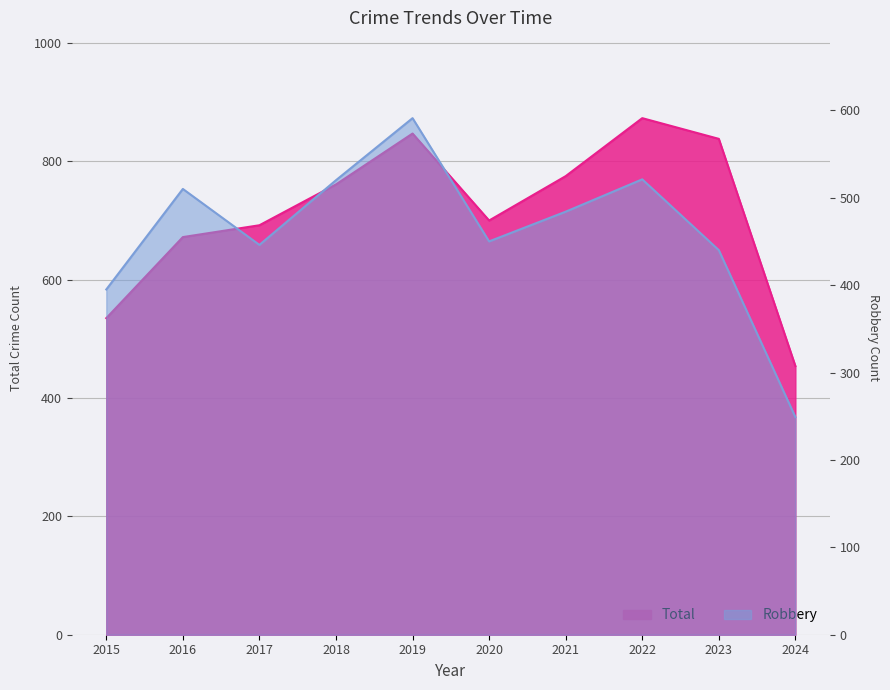

How many series are shown in this chart?

2